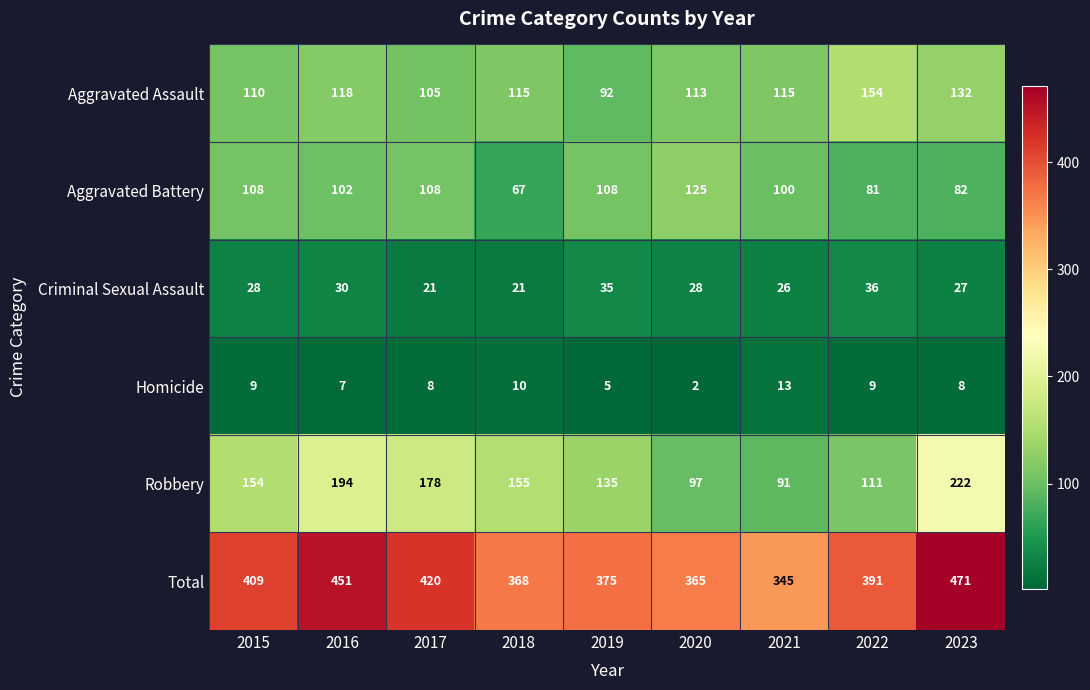

What is the difference between the highest and lowest values at 2017?

412